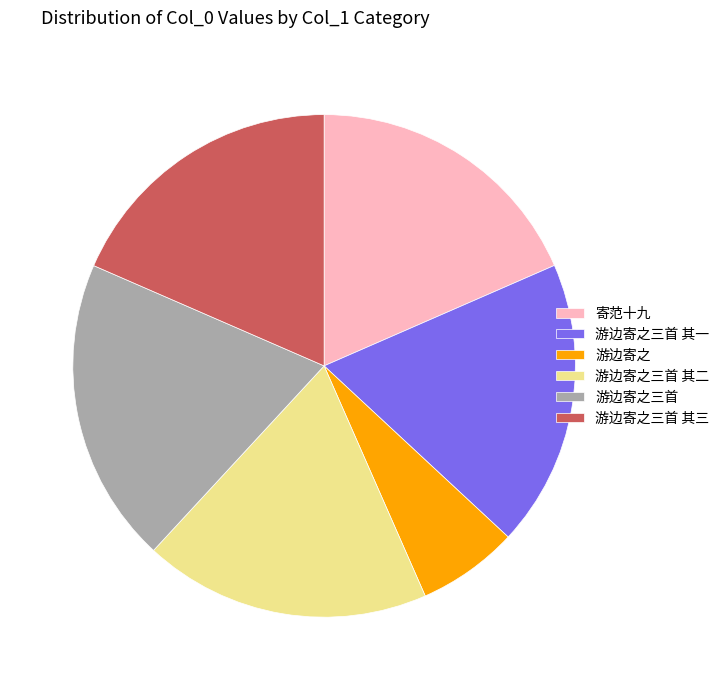

Do 游边寄之三首 and 游边寄之三首 其二 together represent more than half of the pie?

No